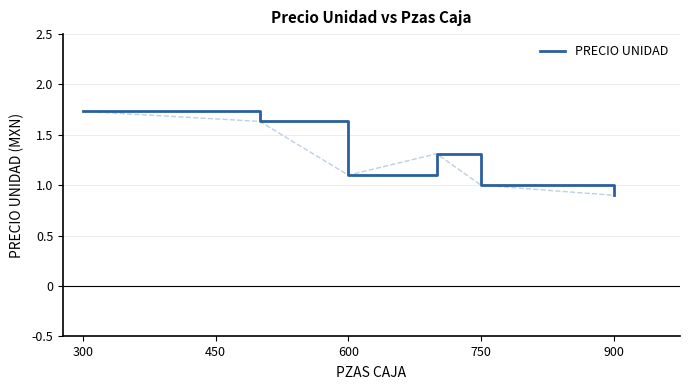

Count the number of categories in the chart.

6